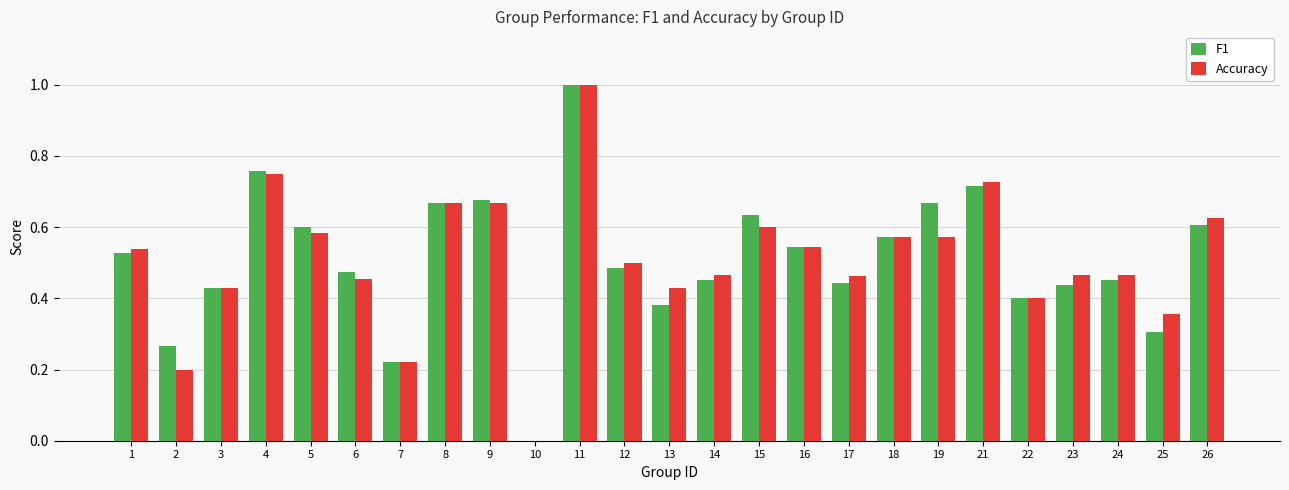

True or false: Accuracy has a value of 0.1 at 13.

False